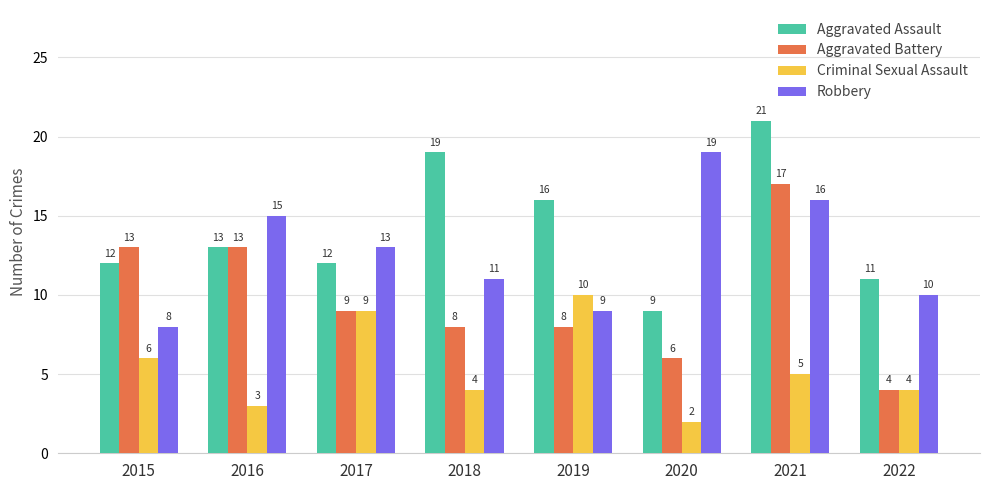

What is the difference between the highest and lowest values at 2015?

7